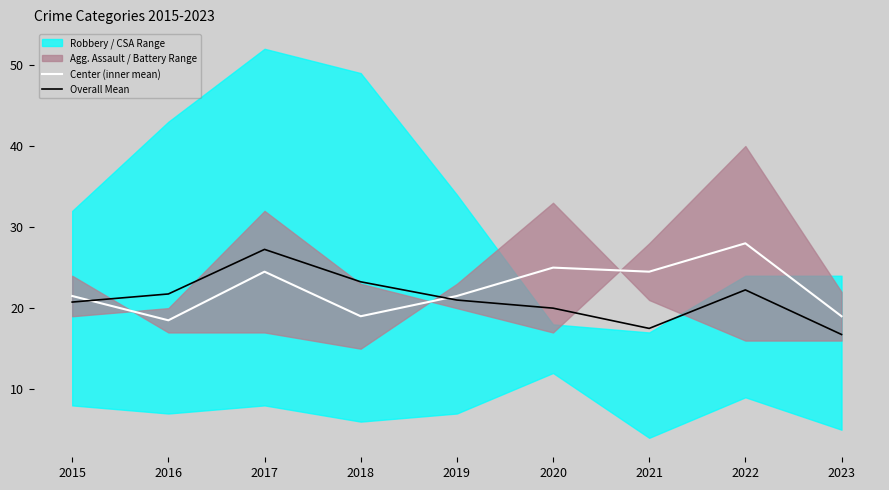

What is the spread (max minus min) of values at 2022?

5.8